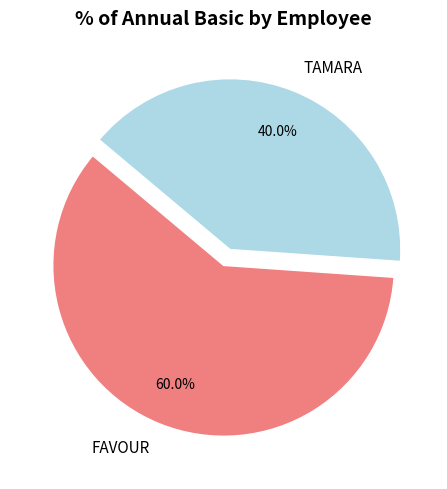

How many segments does this pie chart have?

2